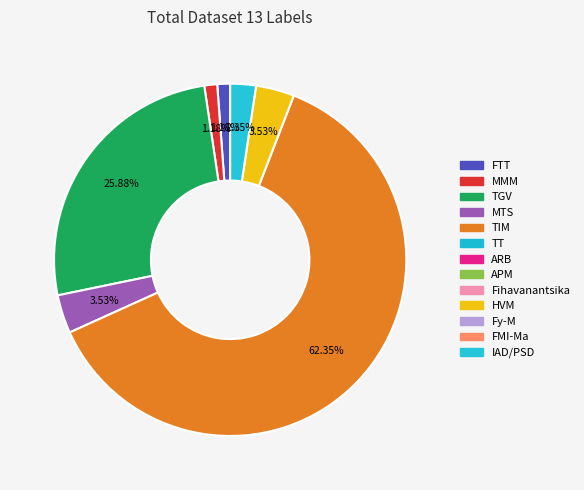

Does any single category account for the majority?

Yes